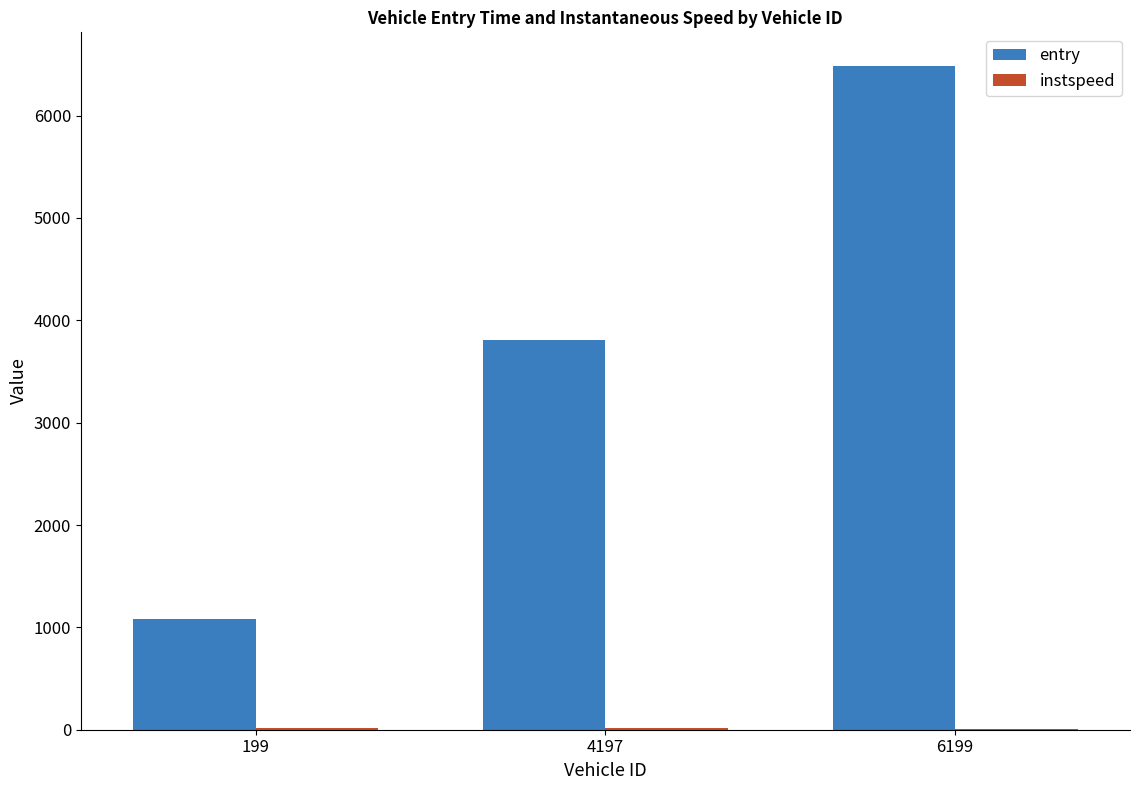

Between 199 and 4197, which series saw the biggest shift?

entry